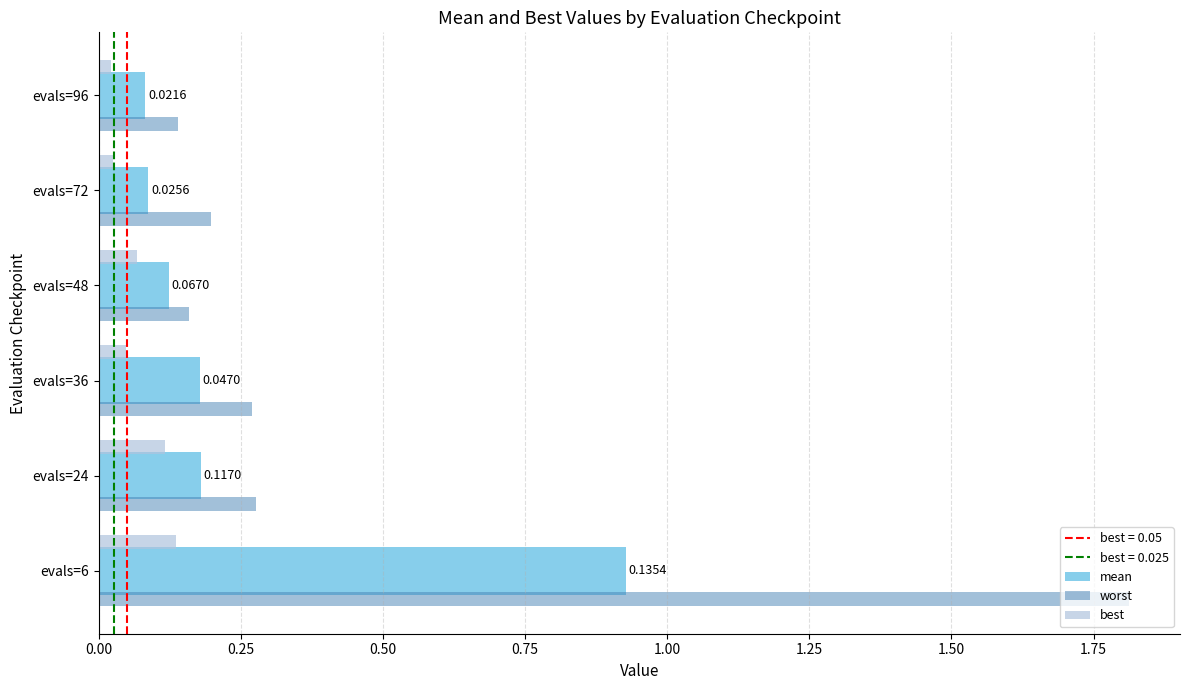

Which series has the largest range (max minus min)?

worst